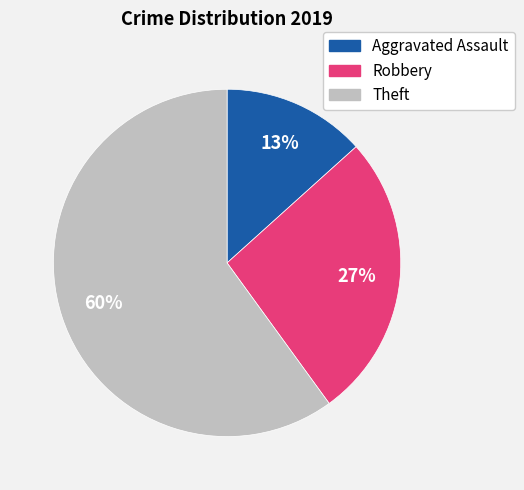

To the nearest percent, what is the difference between the largest and smallest slice percentages?

47%